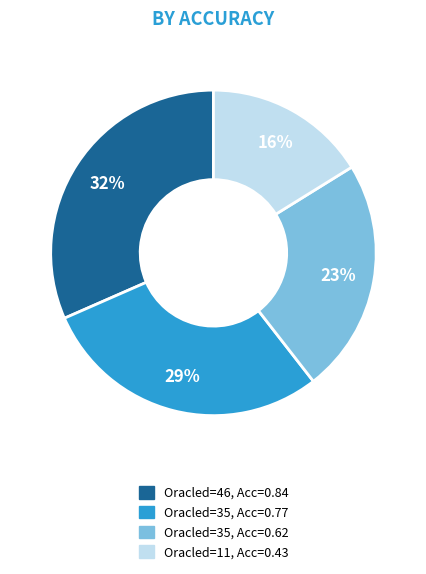

Is there a majority slice in this chart?

No